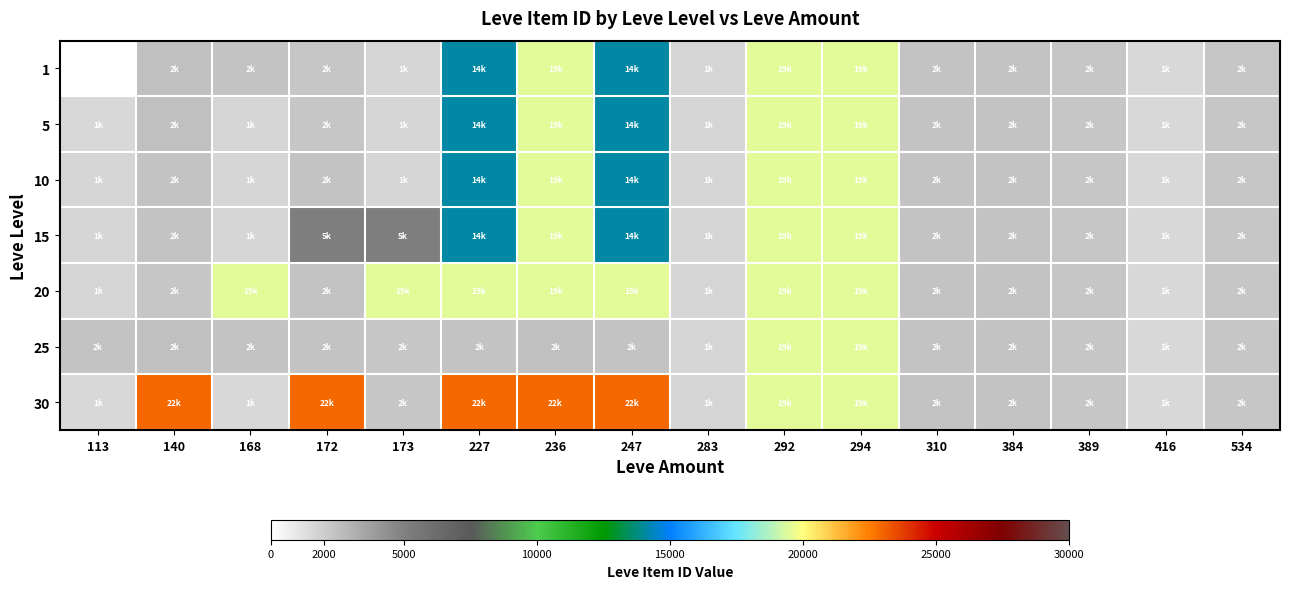

At 416, list the series in order from largest to smallest.

1, 5, 10, 15, 20, 25, 30